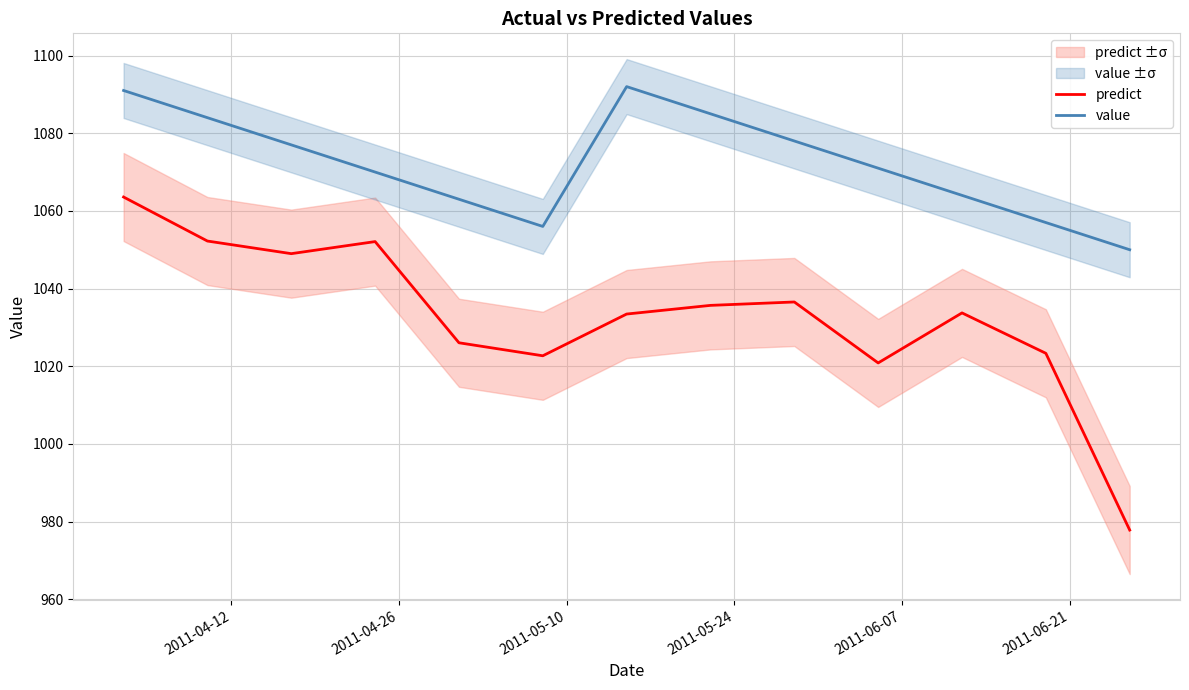

True or false: value and predict cross at least once.

False